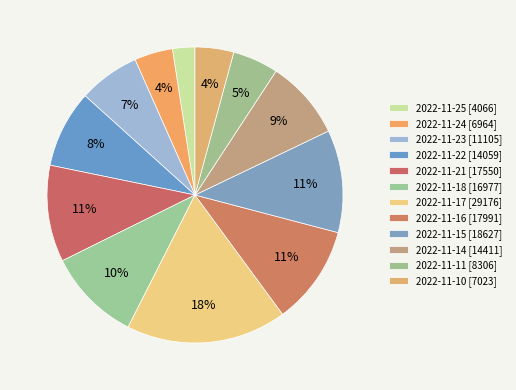

What percentage is the 2022-11-14 slice, to the nearest percent?

9%